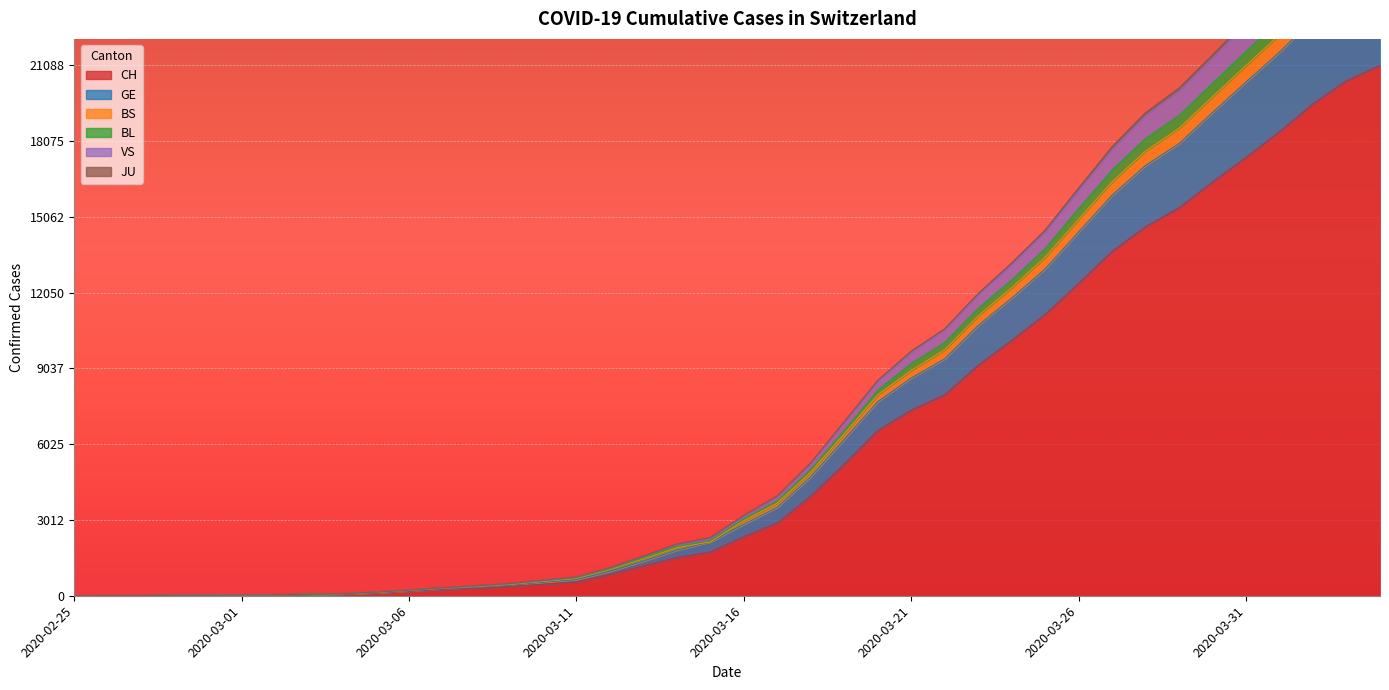

Reading left to right, list all the values displayed in this chart.

CH: 1	2	4	11	14	20	26	46	63	109	176	247	303	373	458	551	852	1191	1516	1742	2350	2896	3965	5229	6569	7382	7990	9167	10156	11188	12424	13695	14677	15429	16455	17435	18455	19564	20482	21088
GE: 1	3	5	14	19	27	33	55	72	122	194	277	343	422	537	641	973	1379	1814	2143	2840	3519	4734	6220	7719	8658	9422	10749	11835	12997	14465	15929	17110	17979	19219	20429	21616	22933	24043	24771
BS: 1	3	6	16	22	30	36	60	77	136	215	313	386	470	592	716	1072	1513	1961	2197	3060	3773	5032	6576	8175	9239	10069	11427	12555	13804	15392	16929	18185	19099	20379	21647	22895	24261	25426	26198
BL: 1	3	6	17	23	30	39	64	82	143	224	317	397	487	615	744	1111	1576	2052	2311	3193	3970	5283	6918	8558	9721	10610	12011	13227	14533	16206	17849	19205	20181	21501	22859	24184	25624	26848	27670
VS: 1	3	6	17	23	30	39	63	81	141	221	313	393	482	609	738	1102	1566	2037	2295	3176	3946	5257	6887	8521	9672	10559	11954	13161	14455	16107	17737	19087	20063	21379	22732	24040	25479	26699	27517
JU: 1	3	6	15	20	28	34	58	75	130	209	298	367	450	570	690	1046	1471	1914	2143	2984	3684	4916	6442	7991	8957	9780	11125	12249	13463	14970	16463	17683	18588	19840	21086	22307	23651	24801	25542